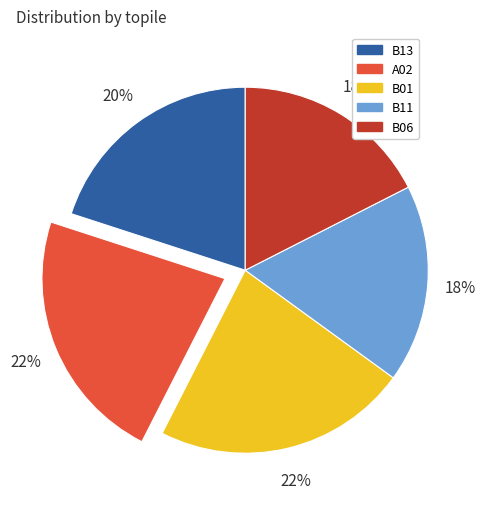

Count the number of slices in the pie.

5